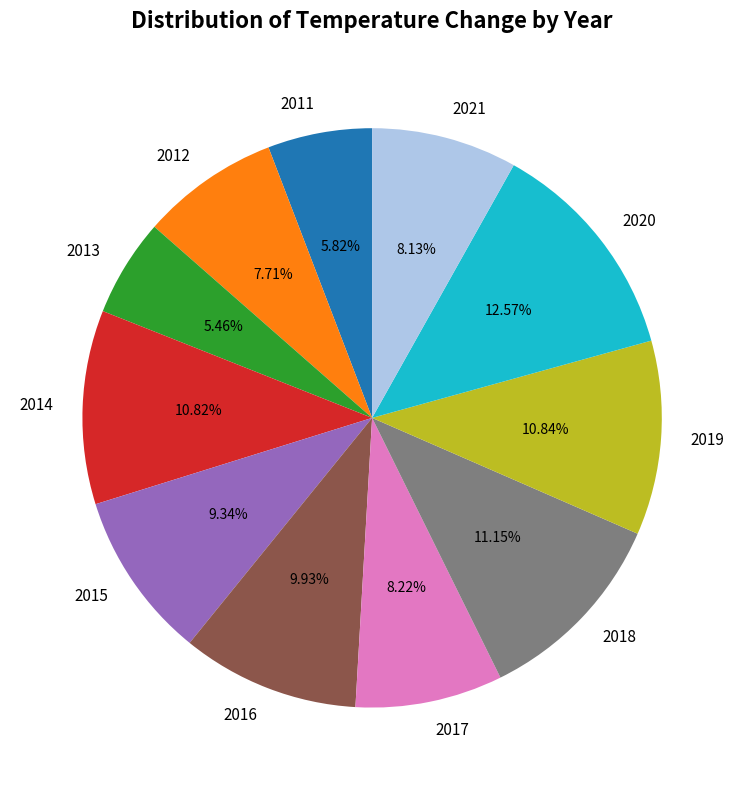

Which slice is the largest?

2020